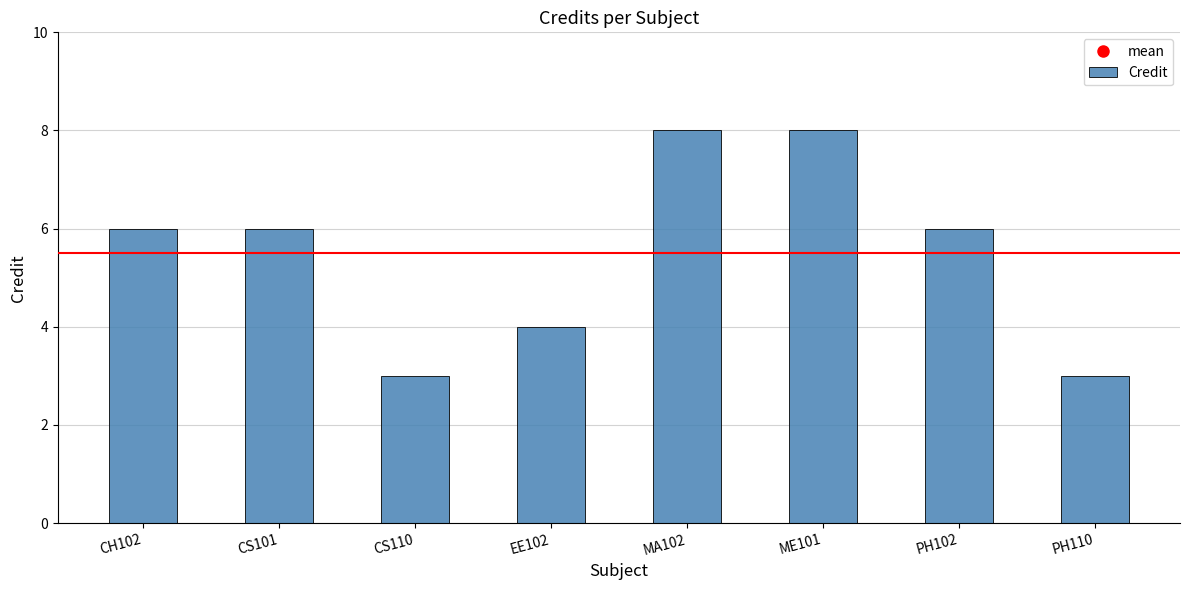

What is the change in value from EE102 to PH102?

+2